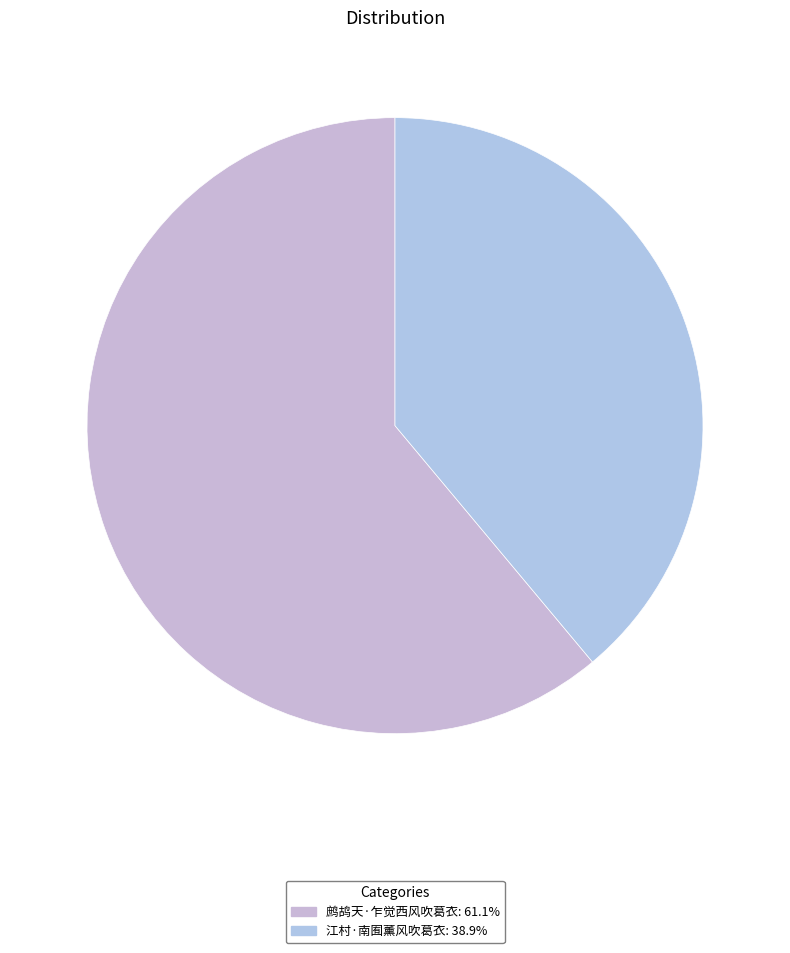

True or false: 鹧鸪天·乍觉西风吹葛衣 accounts for 61% of the total.

True